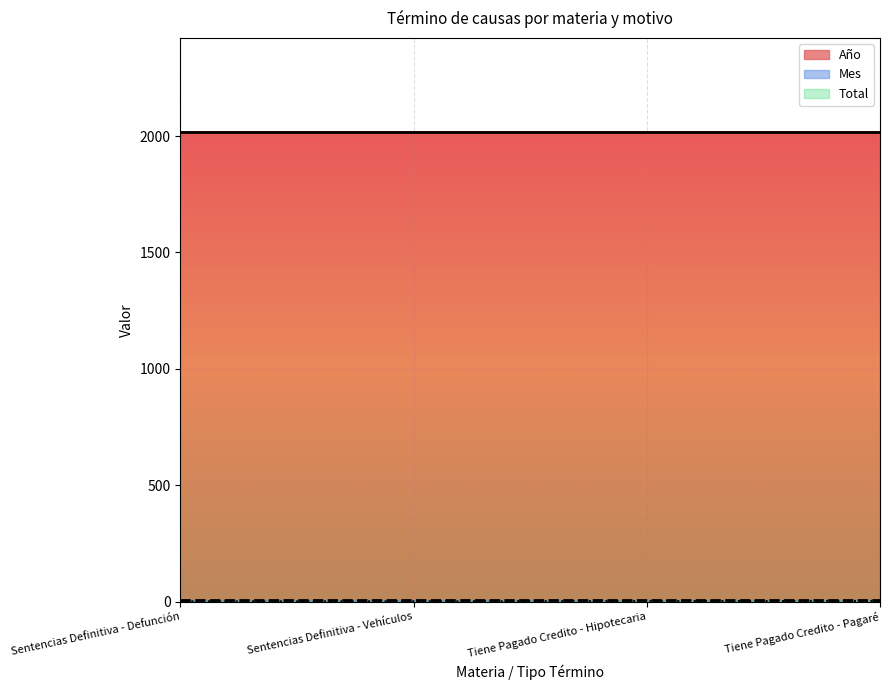

True or false: Año and Mes intersect in this chart.

False